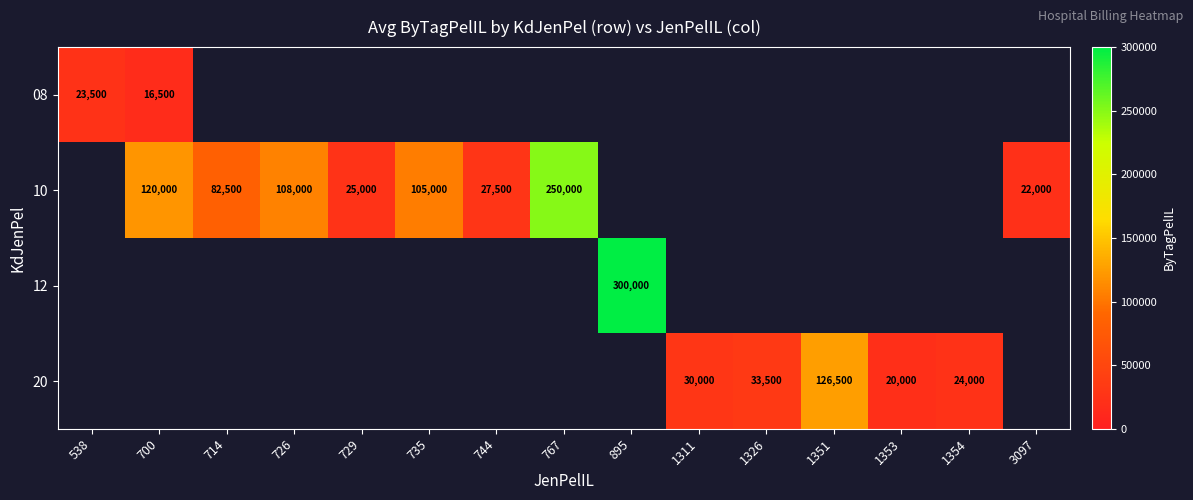

What is the minimum value shown in the chart?

16500.0